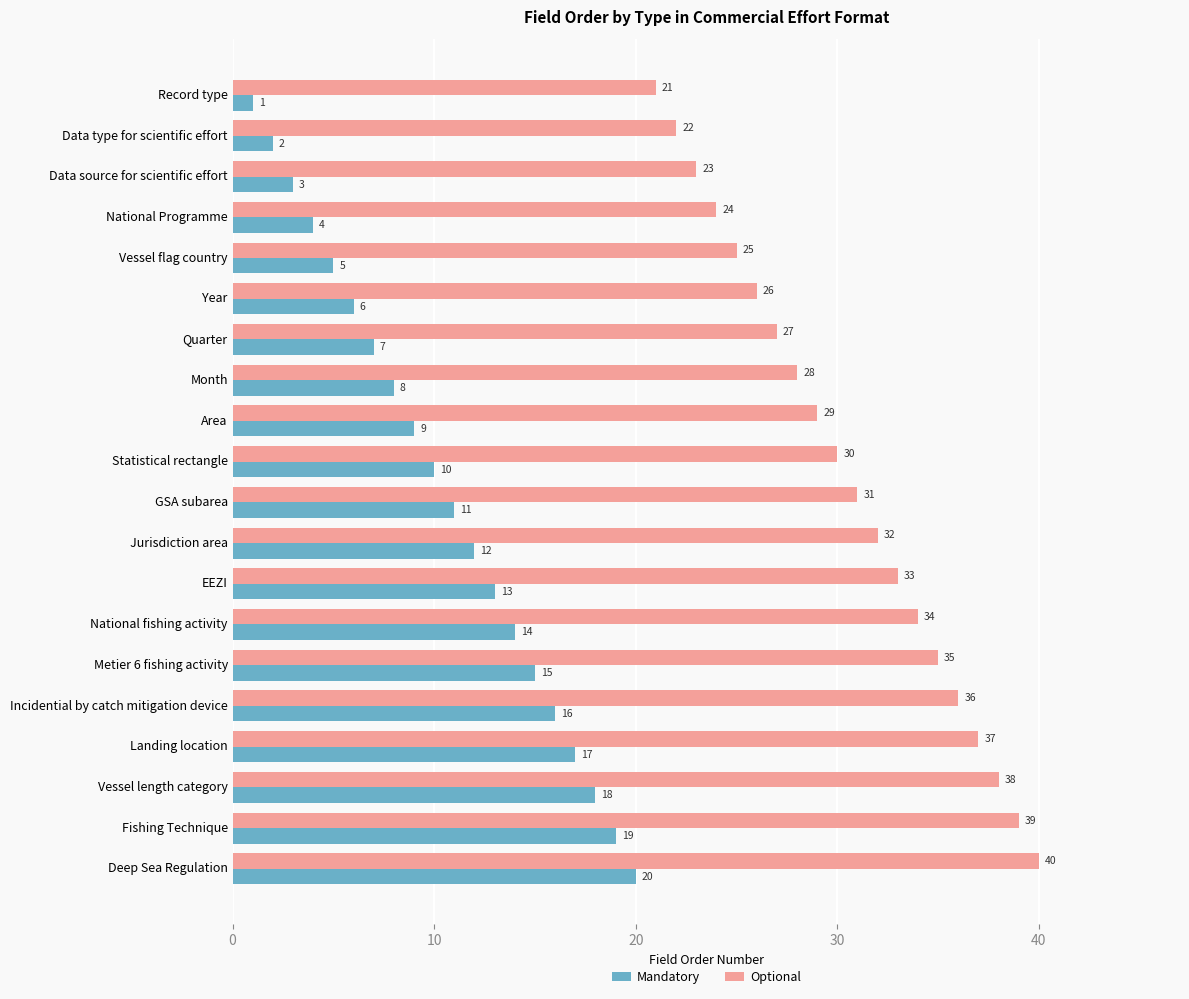

Rank the categories by Optional value from lowest to highest.

Record type, Data type for scientific effort, Data source for scientific effort, National Programme, Vessel flag country, Year, Quarter, Month, Area, Statistical rectangle, GSA subarea, Jurisdiction area, EEZI, National fishing activity, Metier 6 fishing activity, Incidential by catch mitigation device, Landing location, Vessel length category, Fishing Technique, Deep Sea Regulation